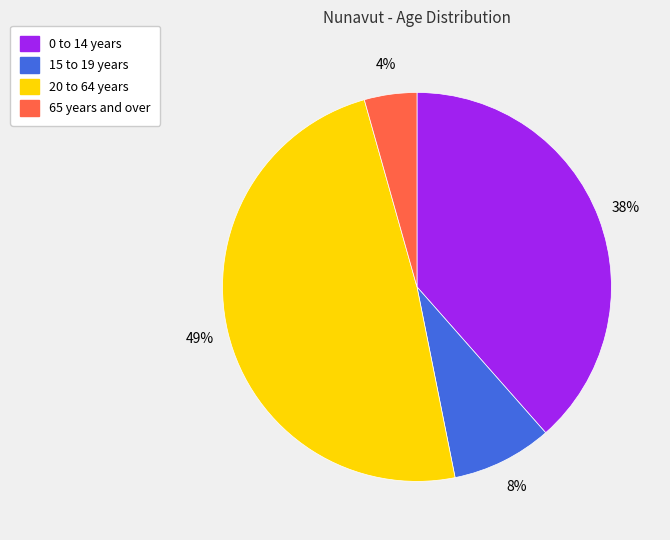

What percentage is the 15 to 19 years slice, to the nearest percent?

8%